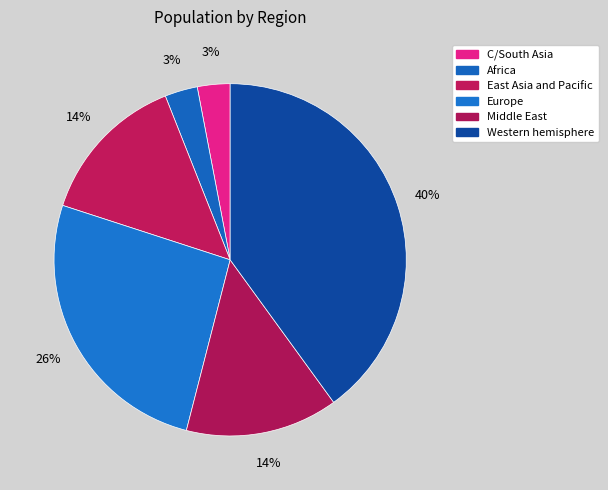

Between Middle East and Western hemisphere, which is larger?

Western hemisphere